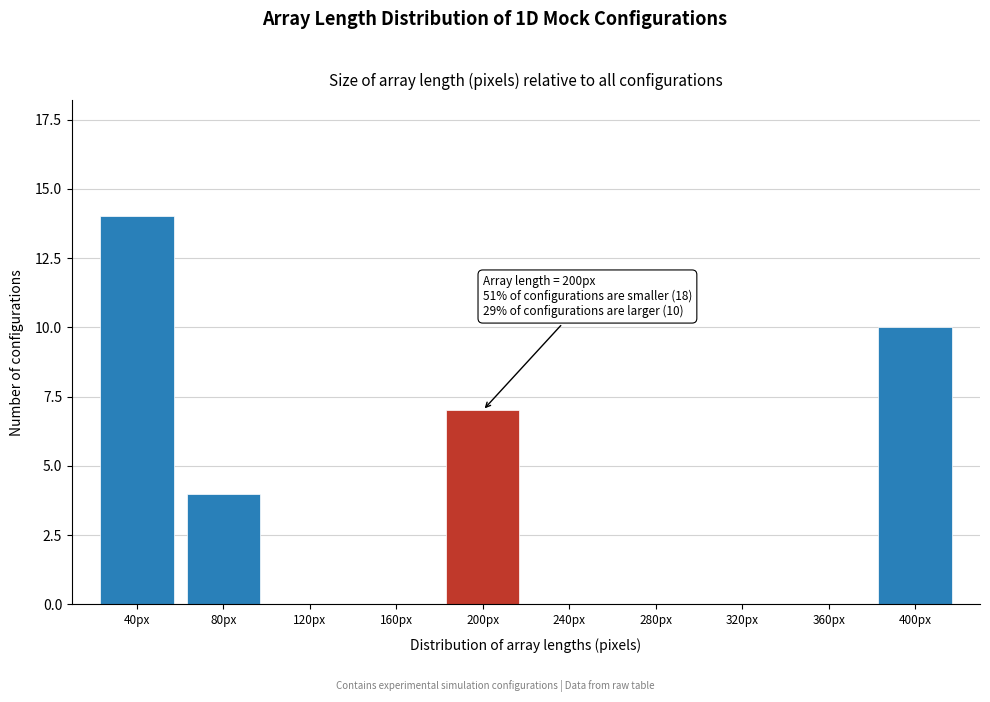

Reading left to right, extract all data points from this chart.

40px=14	80px=4	120px=0	160px=0	200px=7	240px=0	280px=0	320px=0	360px=0	400px=10